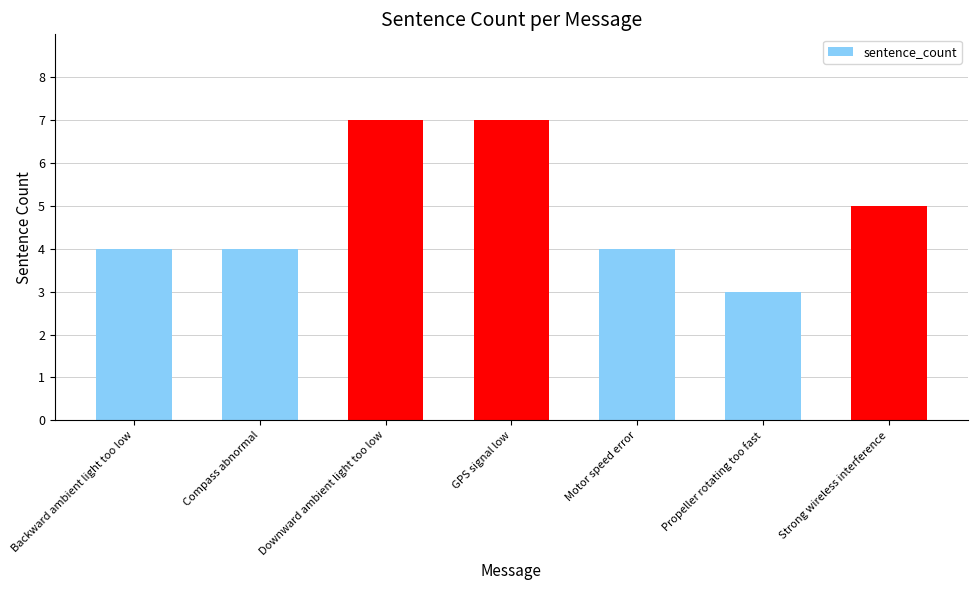

What is the value of the 2nd bar from the left?

4